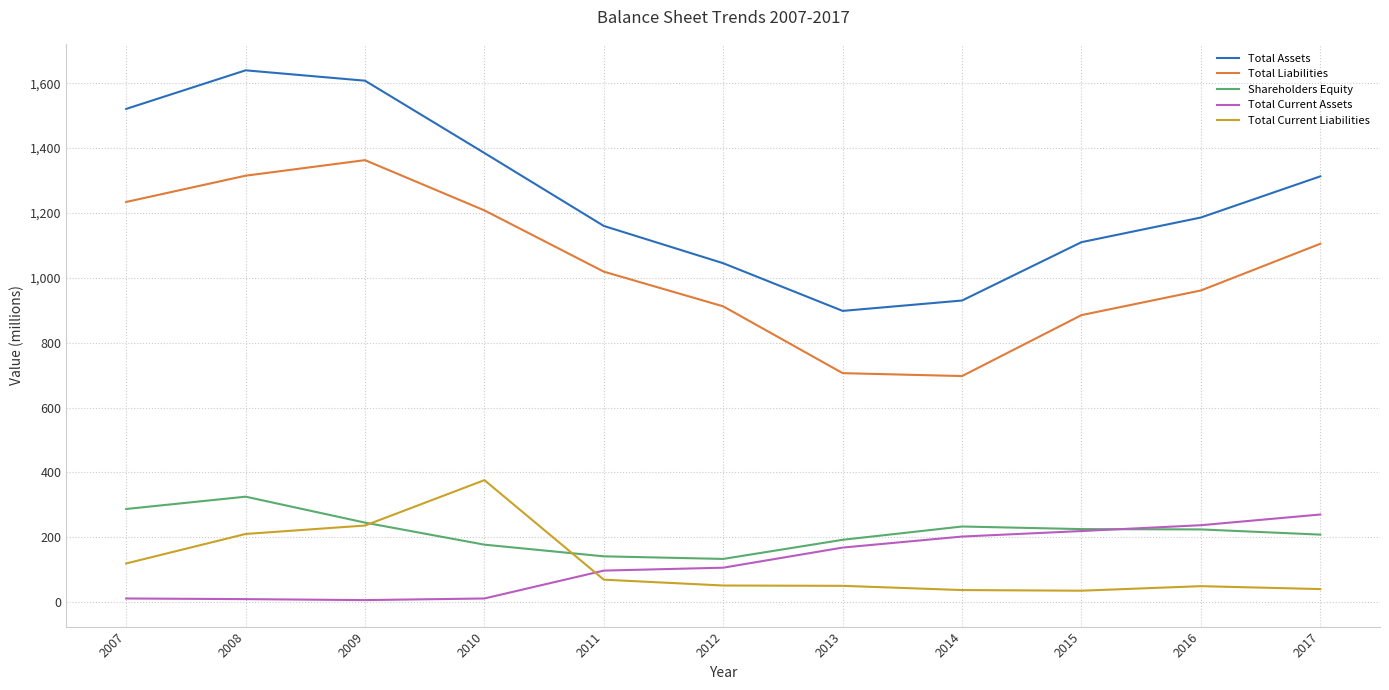

In Shareholders Equity, how many points are higher than both neighbors (excluding endpoints)?

2